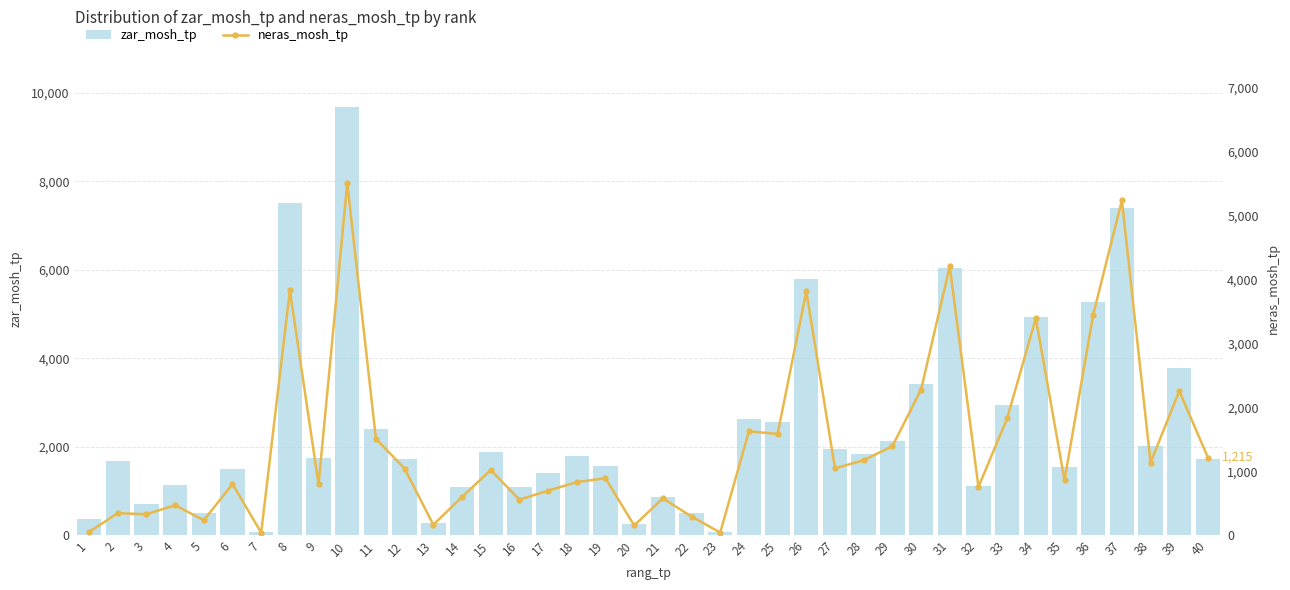

What are all the series names shown in the legend?

zar_mosh_tp, neras_mosh_tp